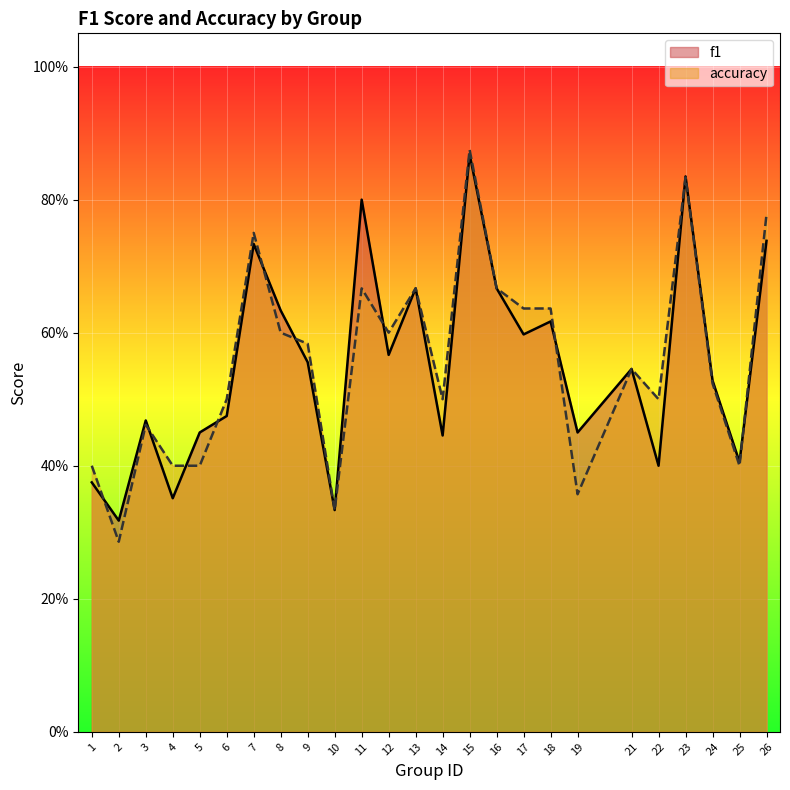

The value of accuracy at 8 is 1.1. True or false?

False